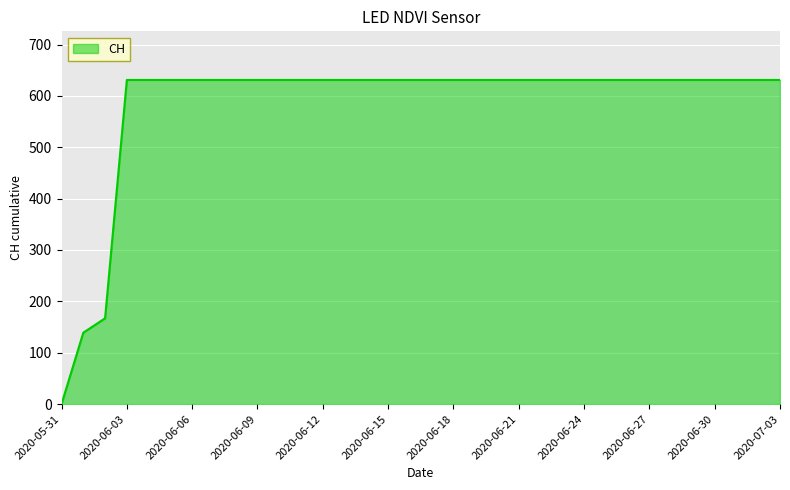

Does the chart display data point markers on the line(s)?

No